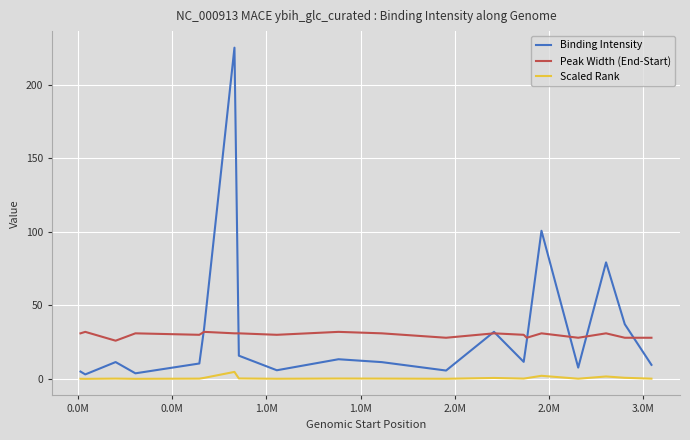

Which series has the largest range (max minus min)?

Binding Intensity